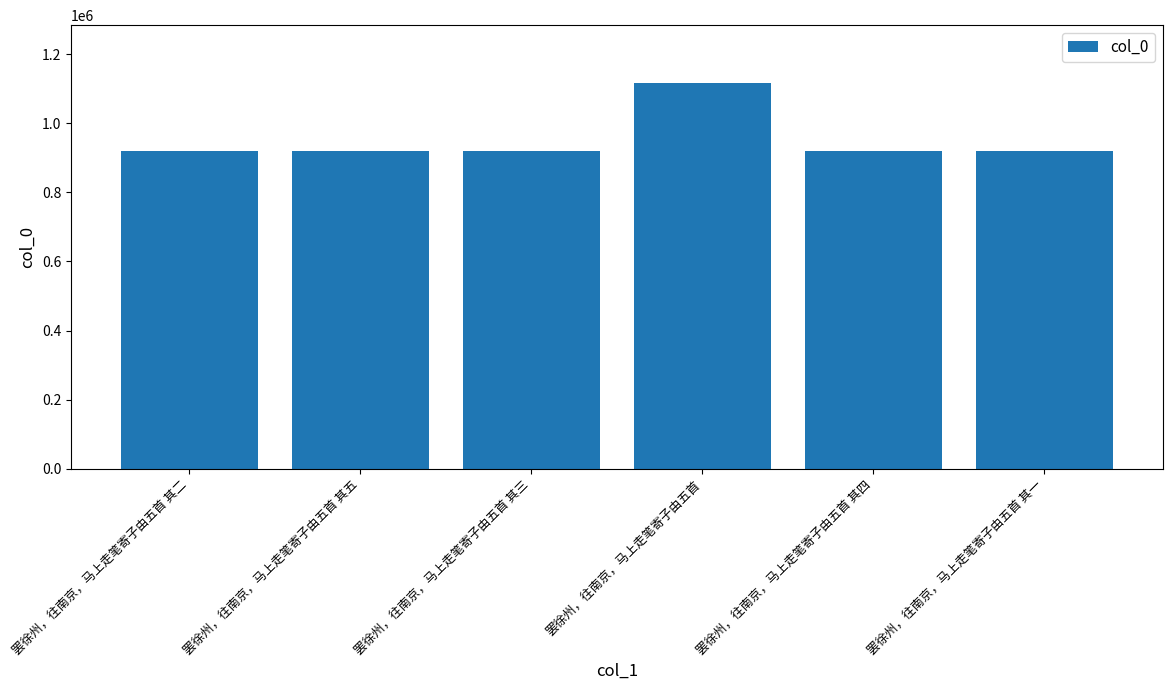

Approximately how many times larger is the value at 罢徐州，往南京，马上走笔寄子由五首 其五 compared to 罢徐州，往南京，马上走笔寄子由五首 其三?

1.0